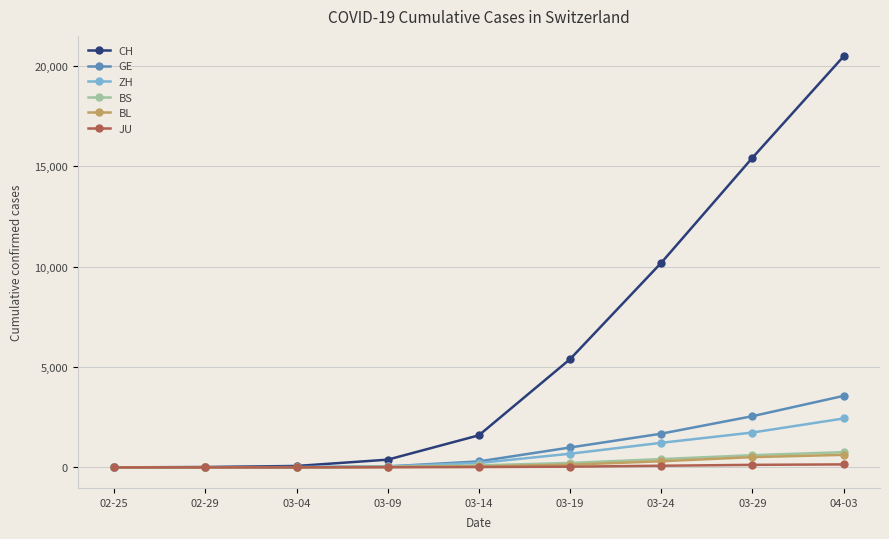

How many data points in BL are less than 47?

4